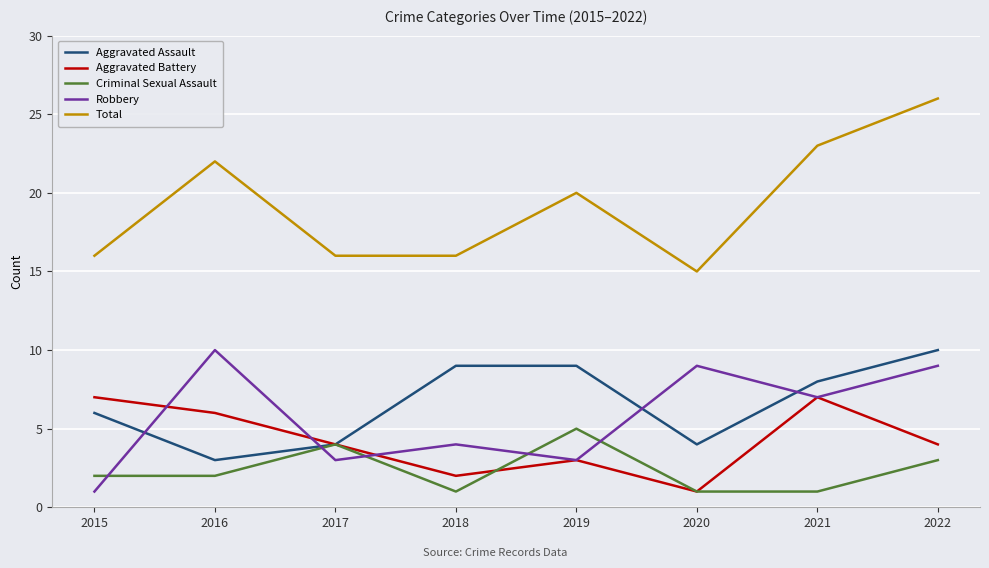

Which series has the largest range (max minus min)?

Total